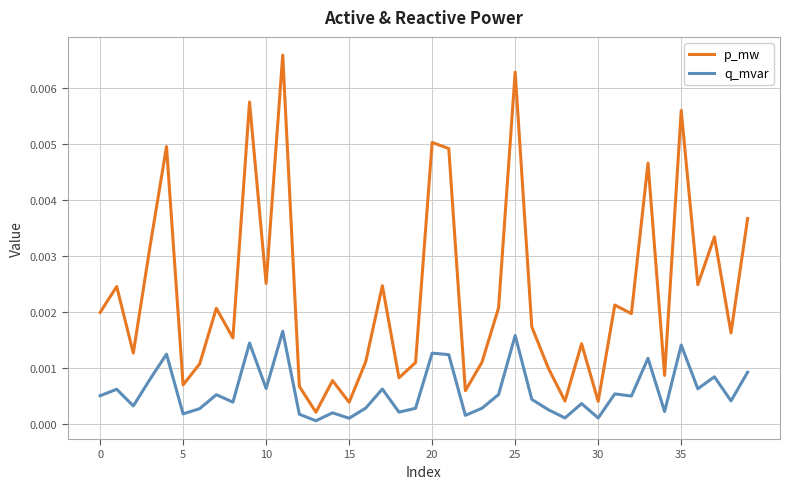

Which series has the largest total across all categories?

p_mw